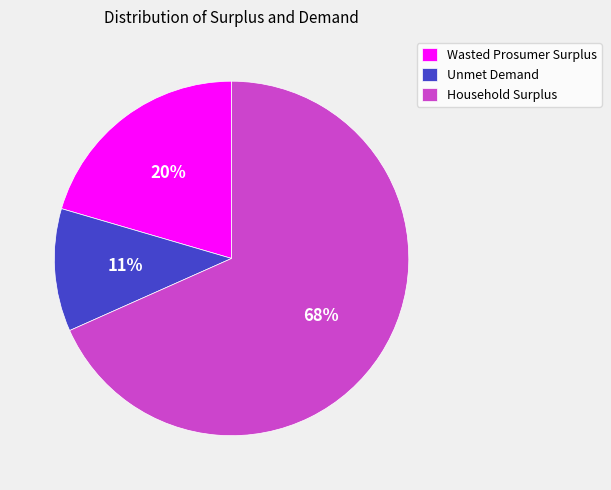

Which slice is the largest?

Household Surplus